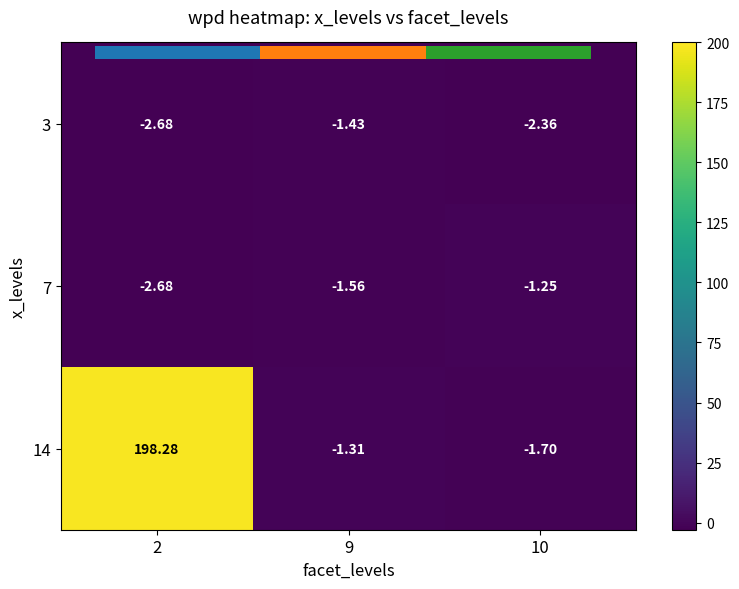

At 10, list the series in order from largest to smallest.

7, 14, 3